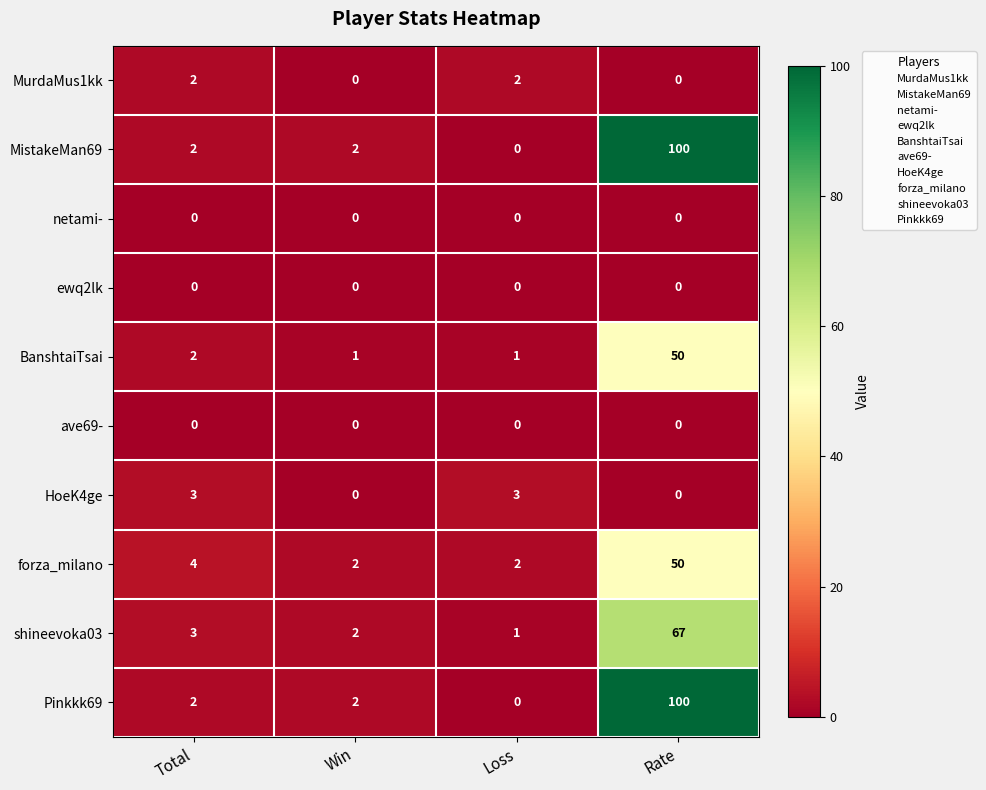

How many data points does each series have?

4